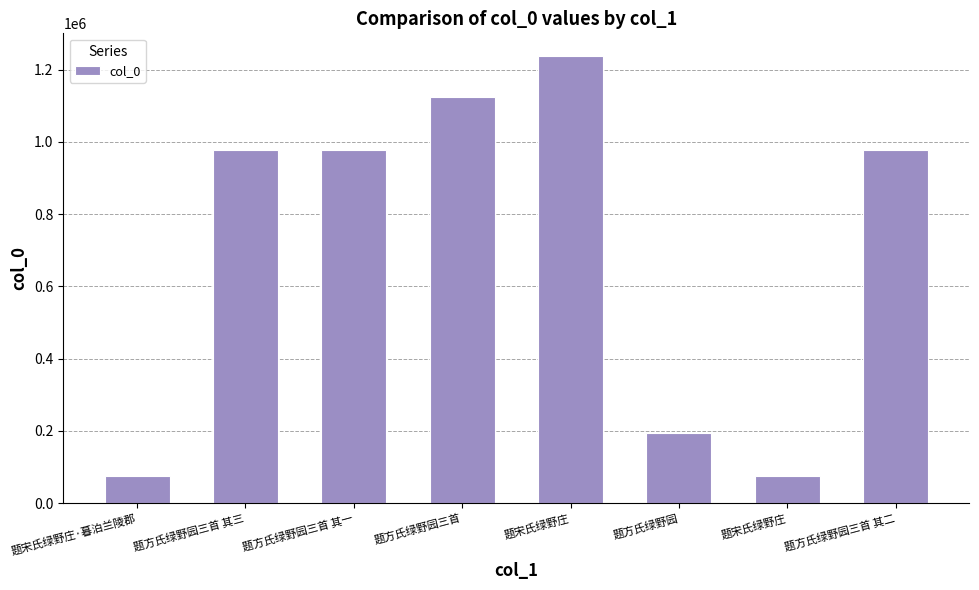

List the labels in order of value, smallest first.

题宋氏绿野庄, 题宋氏绿野庄·暮泊兰陵郡, 题方氏绿野园, 题方氏绿野园三首 其三, 题方氏绿野园三首 其二, 题方氏绿野园三首 其一, 题方氏绿野园三首, 题宋氏绿野庄